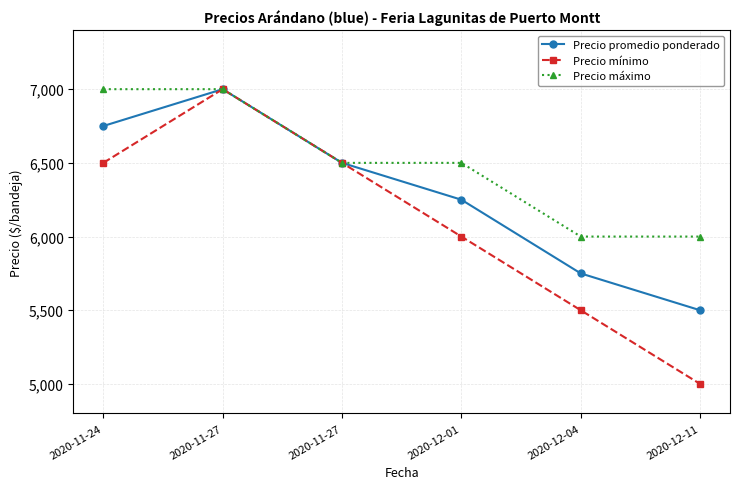

What is the sum of the Precio máximo values at 2020-11-27 and 2020-11-24?

13500